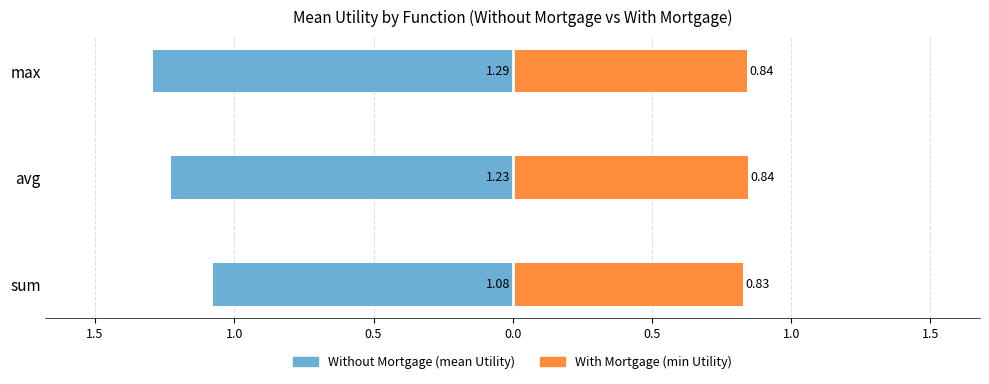

Are the bars grouped side by side (vs. stacked)?

Yes